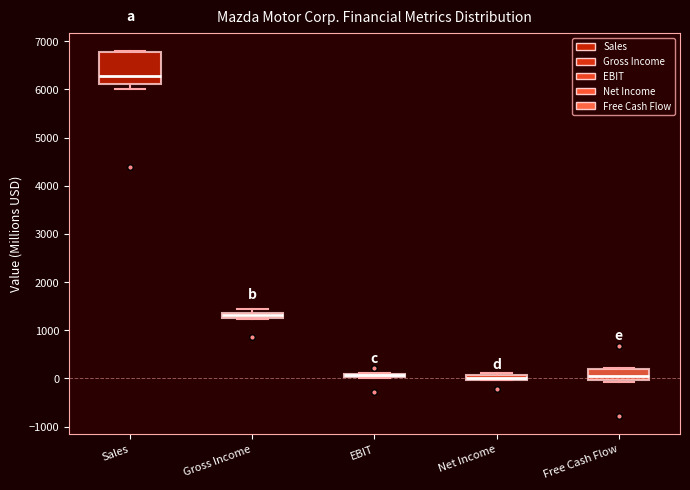

Comparing the boxes themselves (not the whiskers), which one is the tallest?

Sales